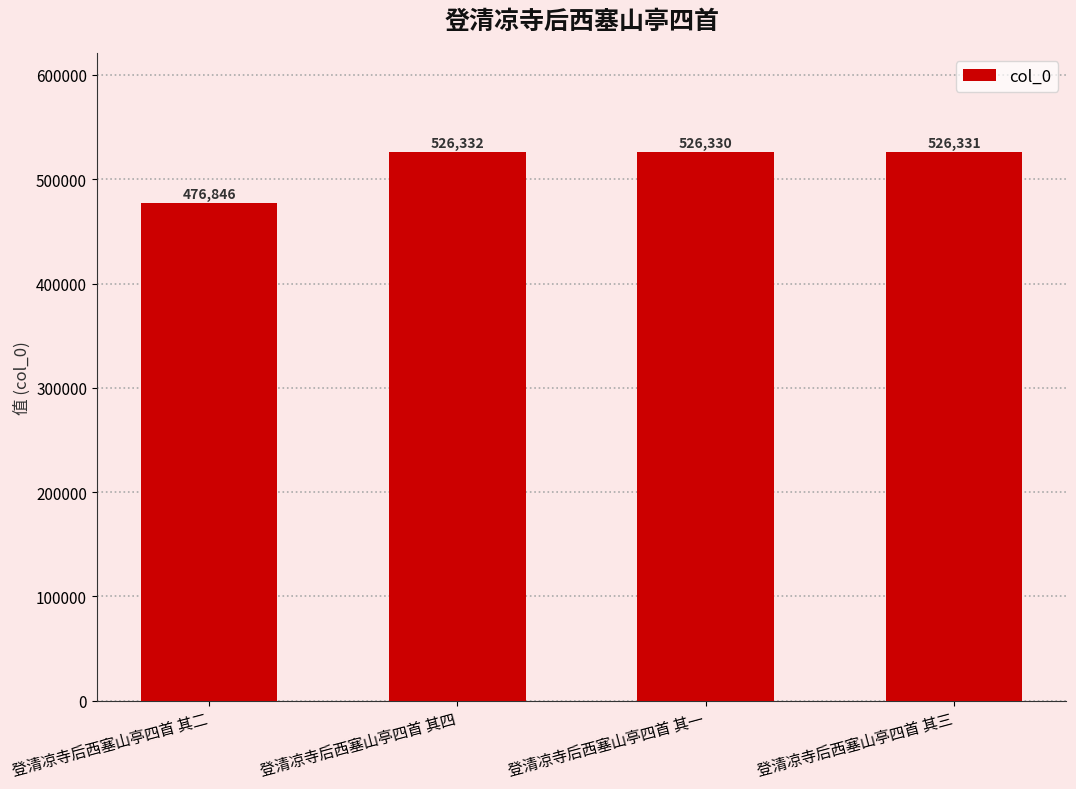

Reading right to left, extract all data points from this chart.

526331	526330	526332	476846